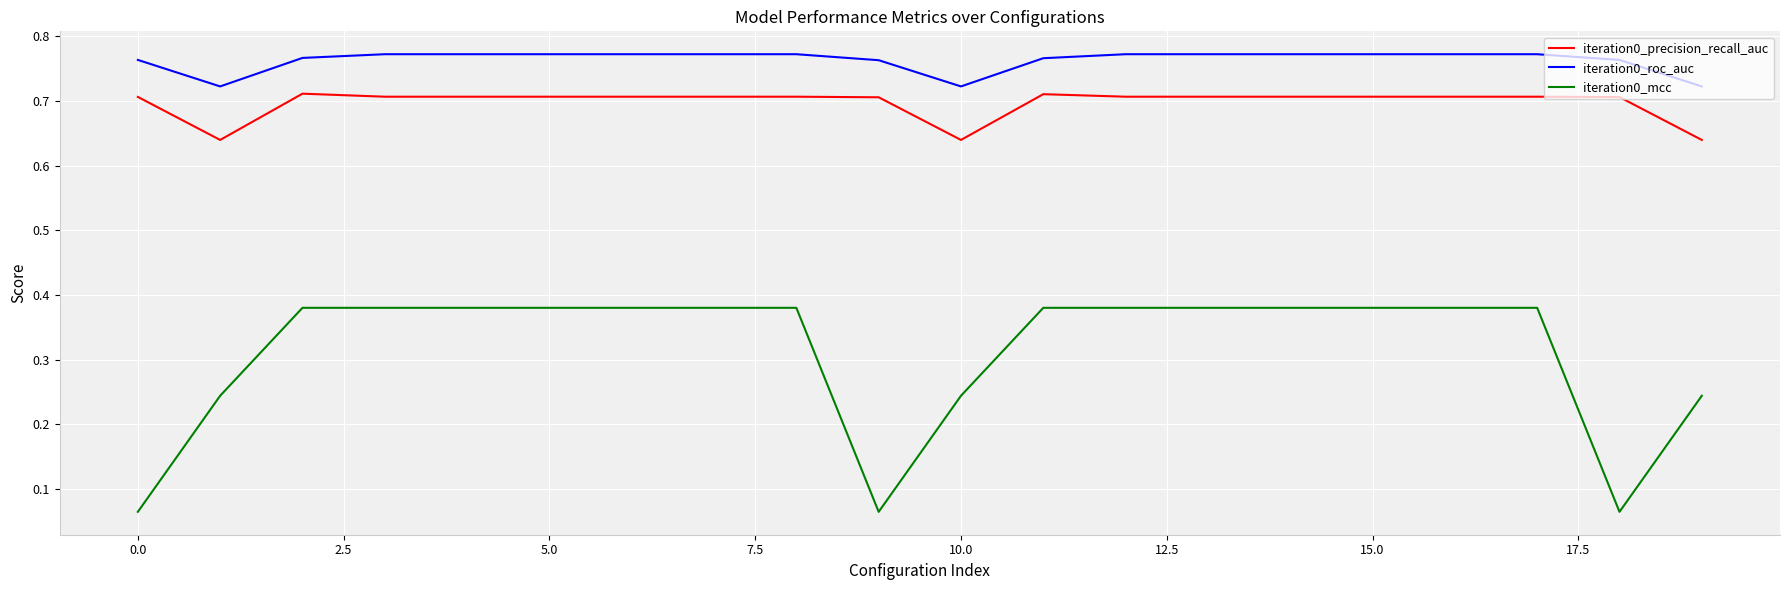

Which series has the widest spread of values?

iteration0_mcc